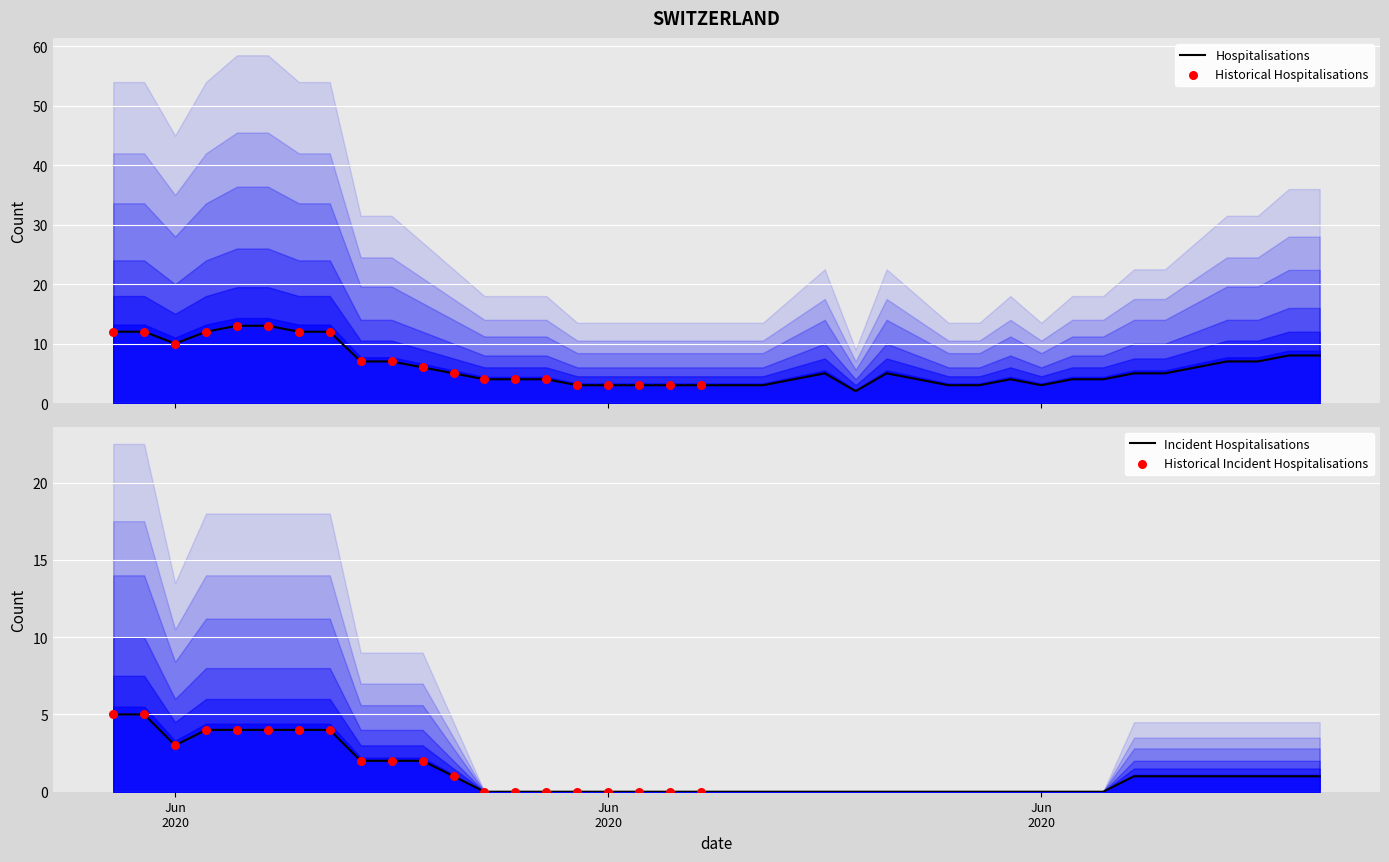

What is the maximum value for Hospitalisations?

13